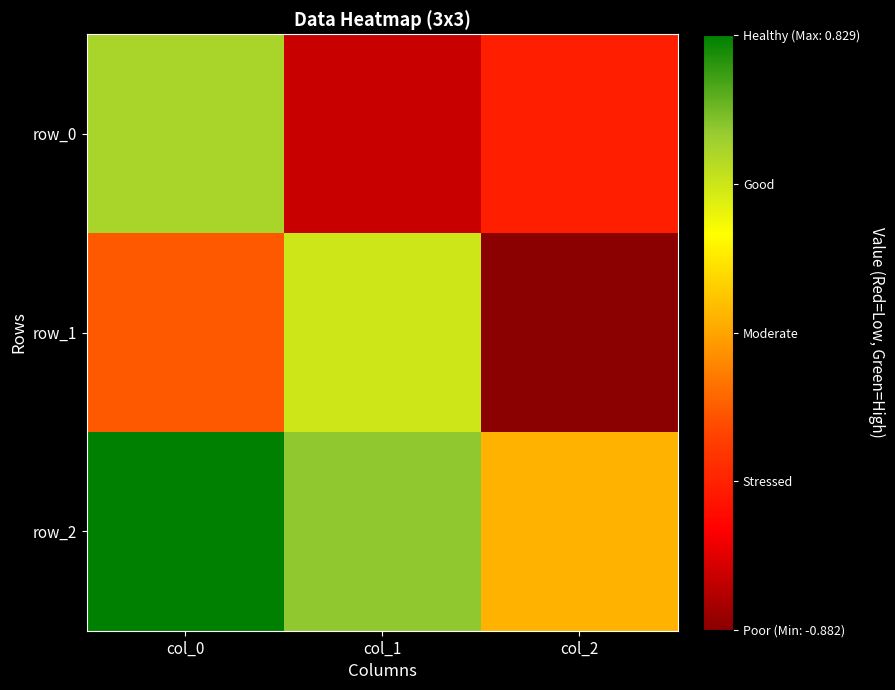

Reading left to right, transcribe all the data shown in this chart.

row_0: 0.5	-0.7	-0.5
row_1: -0.2	0.4	-0.9
row_2: 0.8	0.6	0.0